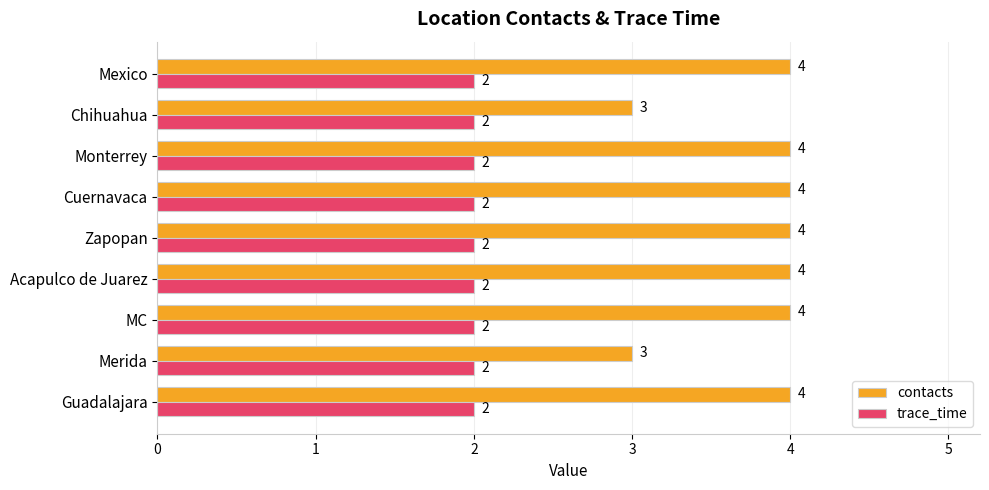

Which series has the largest range (max minus min)?

contacts